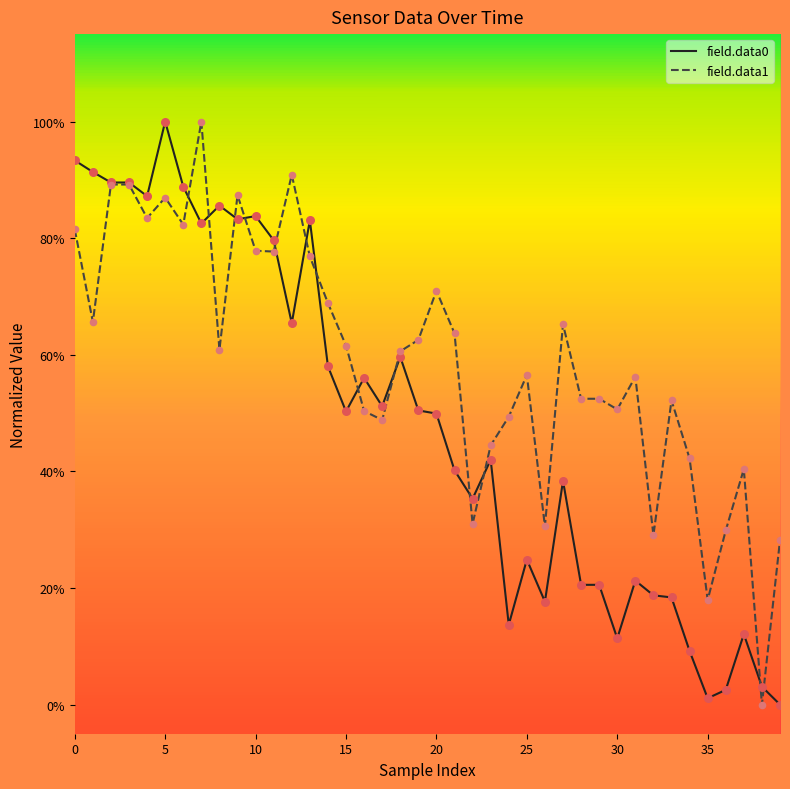

What are all the series names shown in the legend?

field.data0, field.data1